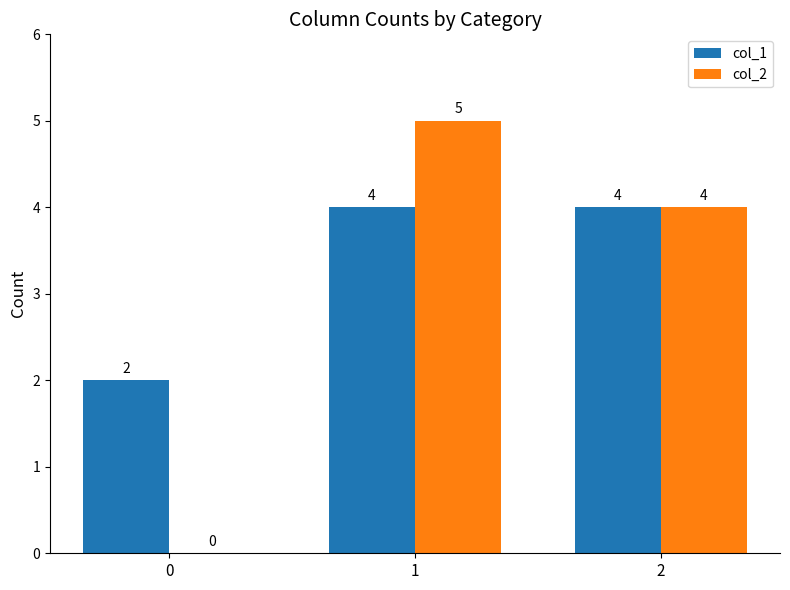

What is the sum of all col_2 values?

9